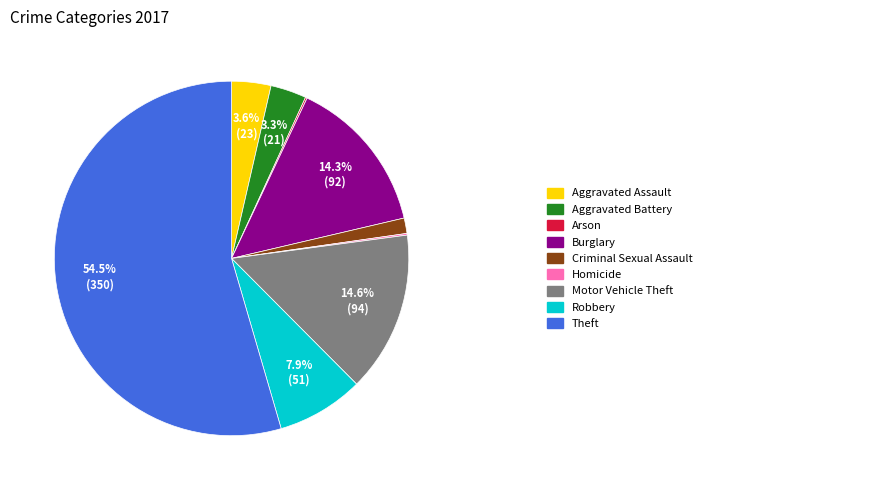

Is there a majority slice in this chart?

Yes